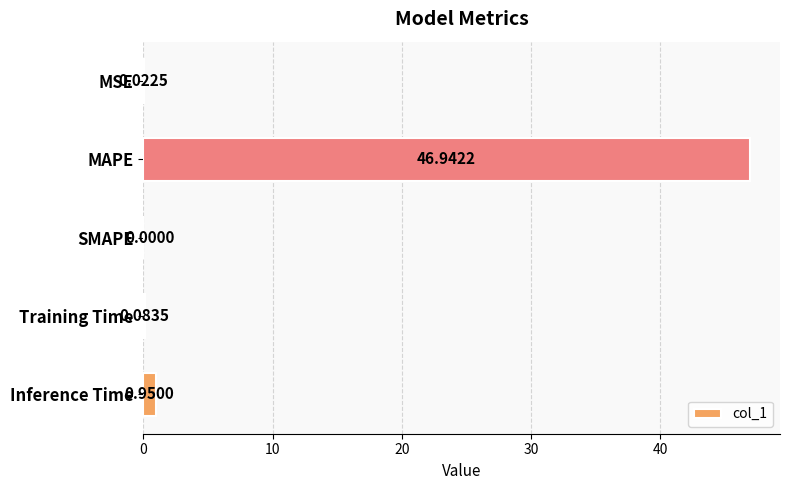

At which label is the value closest to 23?

Inference Time